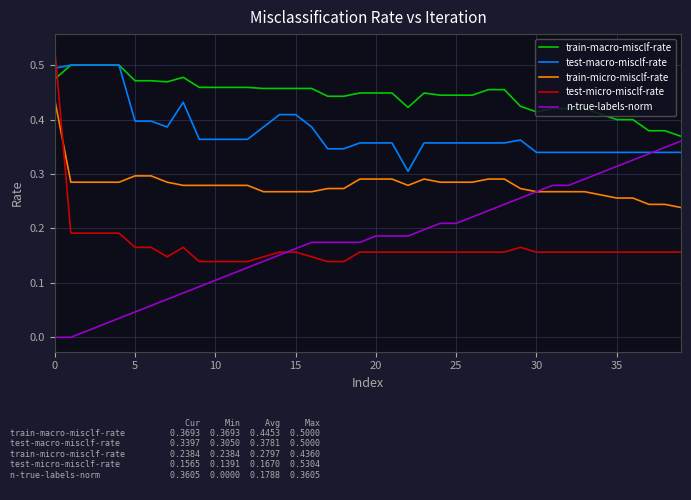

True or false: test-micro-misclf-rate and test-macro-misclf-rate intersect in this chart.

True